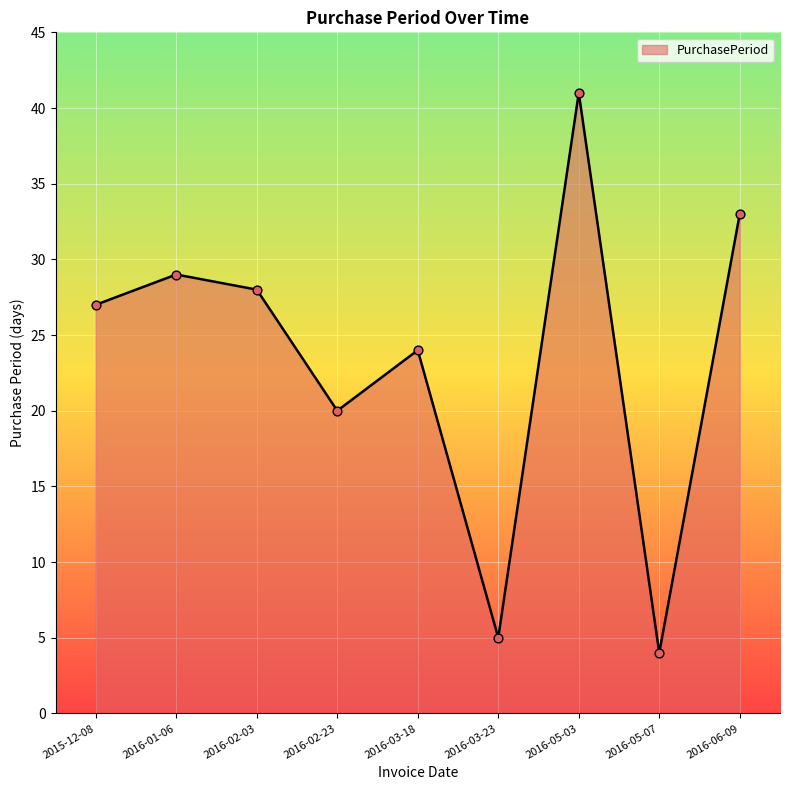

Between 2016-01-06 and 2016-05-07, which is larger?

2016-01-06